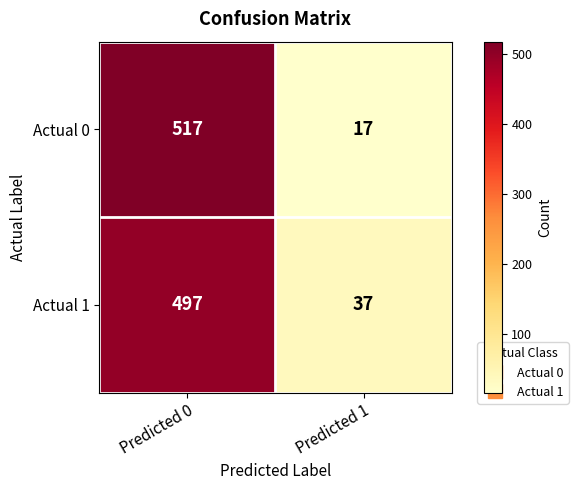

At which category does the chart reach its peak across all series?

Predicted 0